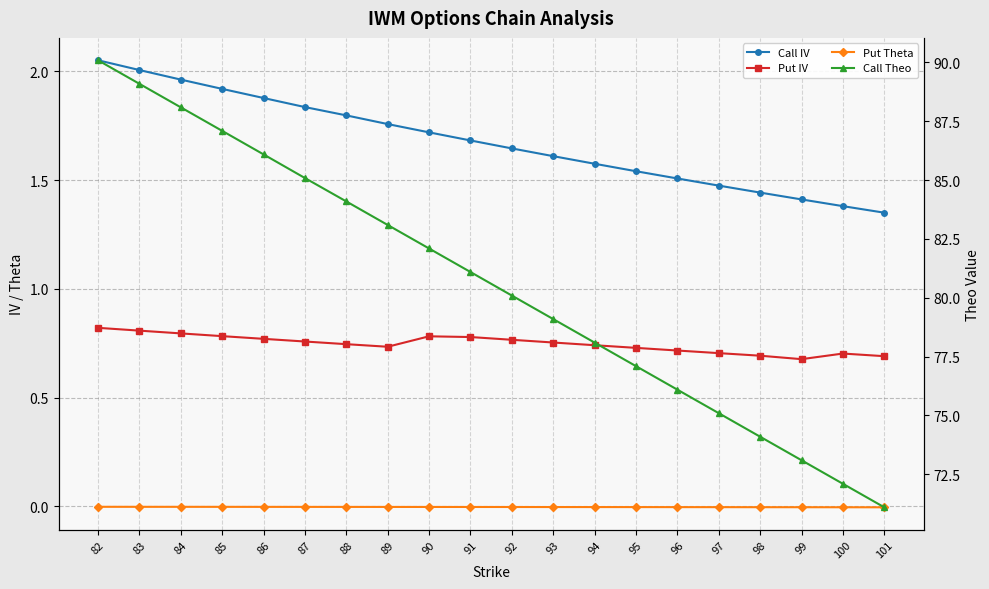

Reading left to right, list all the values displayed in this chart.

Call IV: 2.1	2.0	2.0	1.9	1.9	1.8	1.8	1.8	1.7	1.7	1.6	1.6	1.6	1.5	1.5	1.5	1.4	1.4	1.4	1.4
Put IV: 0.8	0.8	0.8	0.8	0.8	0.8	0.7	0.7	0.8	0.8	0.8	0.8	0.7	0.7	0.7	0.7	0.7	0.7	0.7	0.7
Put Theta: -0.0	-0.0	-0.0	-0.0	-0.0	-0.0	-0.0	-0.0	-0.0	-0.0	-0.0	-0.0	-0.0	-0.0	-0.0	-0.0	-0.0	-0.0	-0.0	-0.0
Call Theo: 90.1	89.1	88.1	87.1	86.1	85.1	84.1	83.1	82.1	81.1	80.1	79.1	78.1	77.1	76.1	75.1	74.1	73.1	72.1	71.1